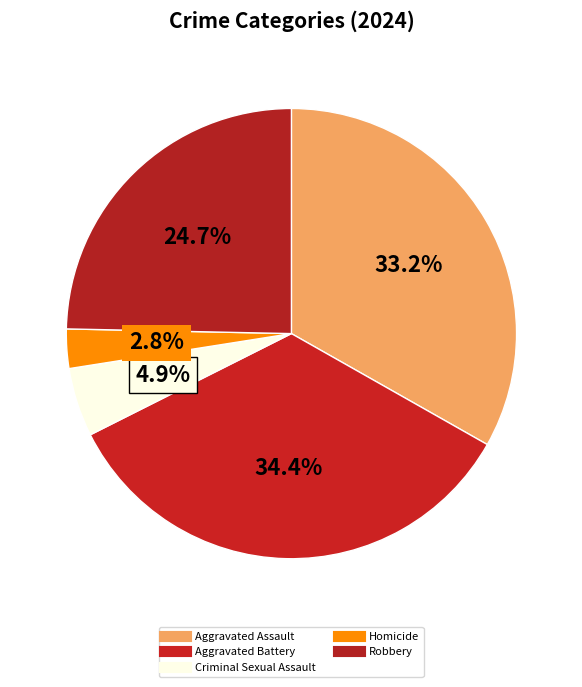

To the nearest percent, what percentage of the pie is Aggravated Battery?

34%